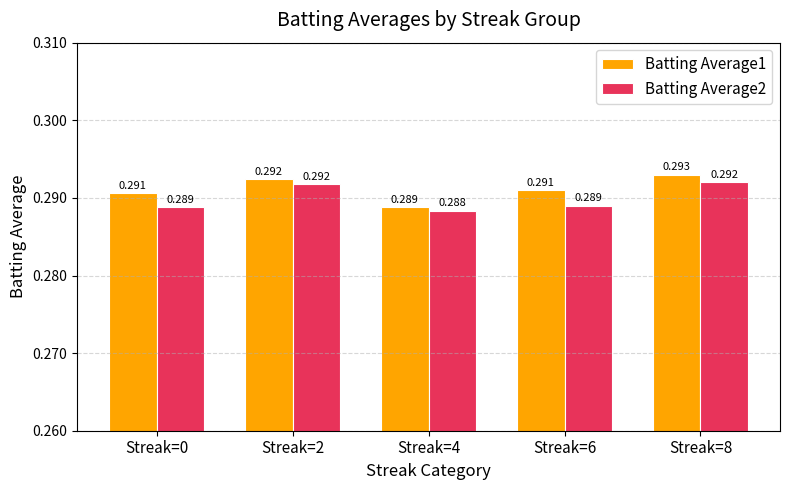

The Batting Average1 series shows 0.1 at Streak=6. True or false?

False